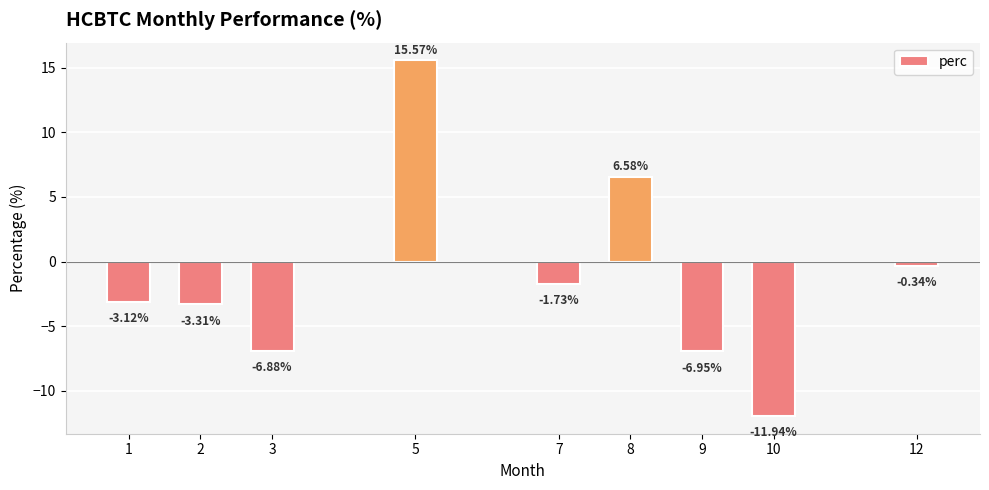

Count the number of data series in this chart.

1